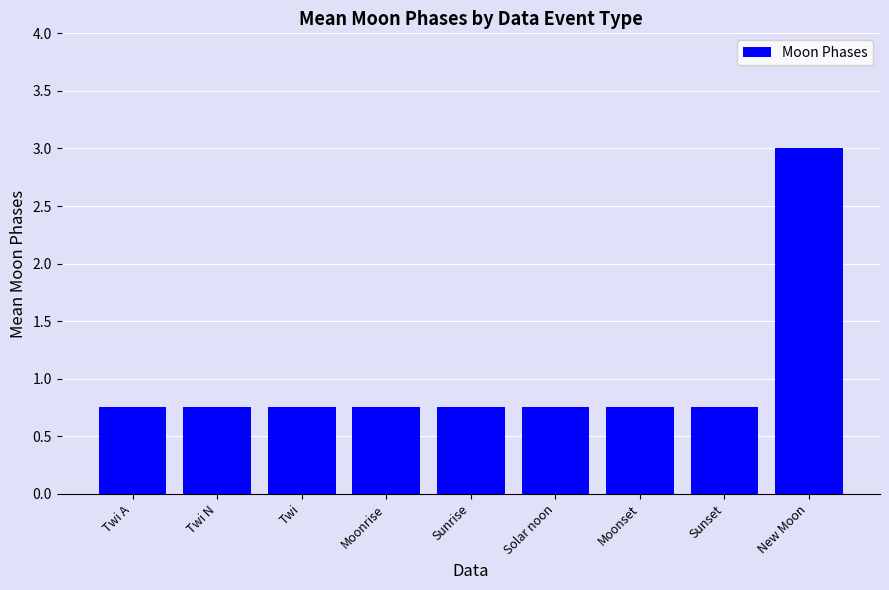

What is the maximum value shown in the chart?

3.0